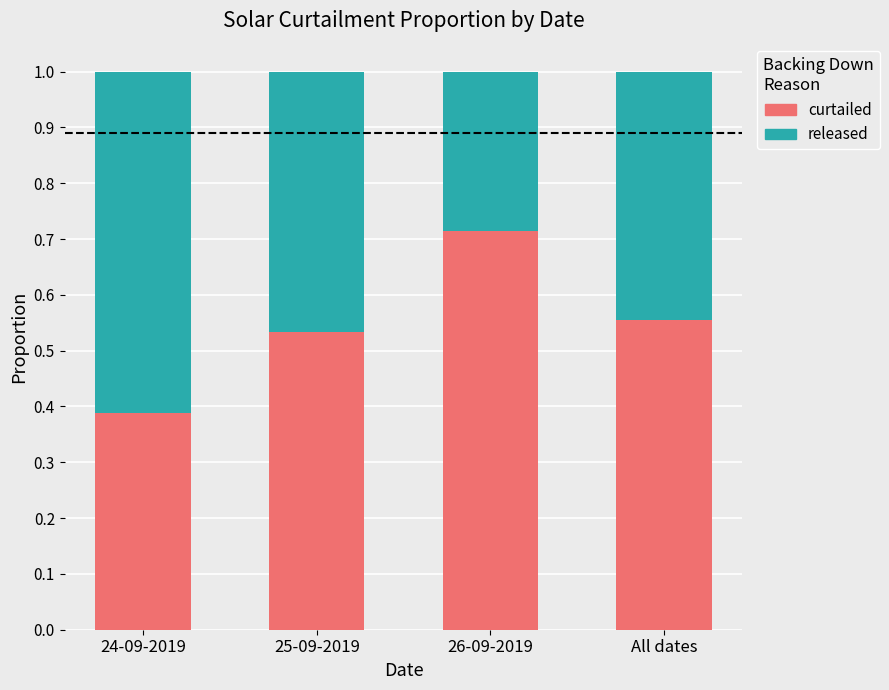

At which label does curtailed reach its minimum?

24-09-2019